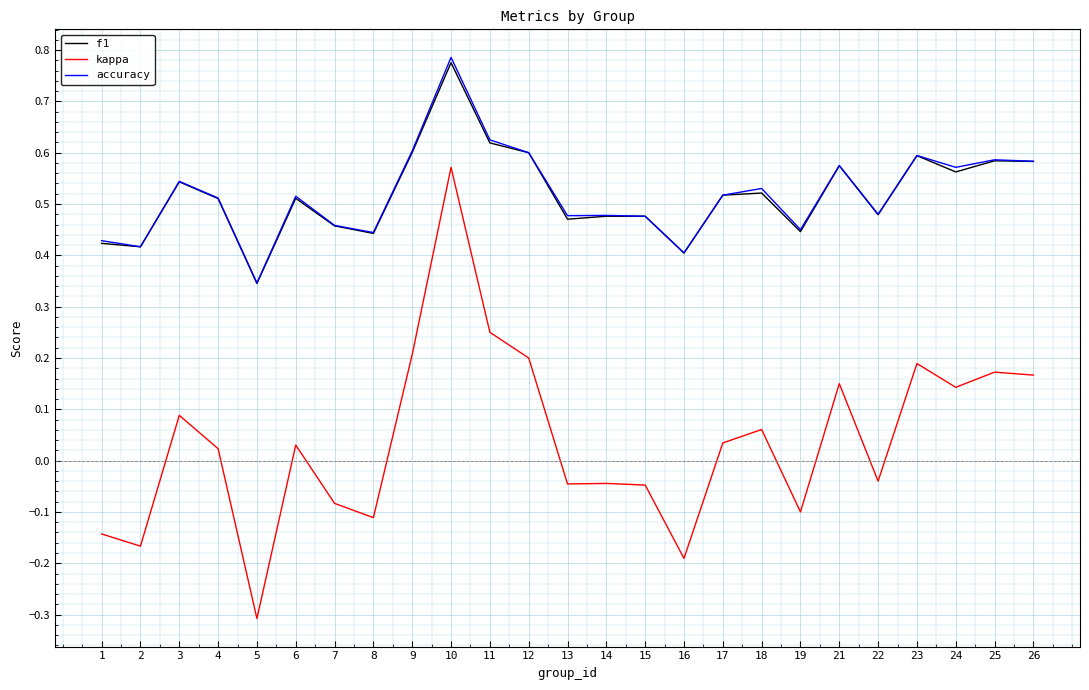

The f1 series shows 0.2 at 19. True or false?

False